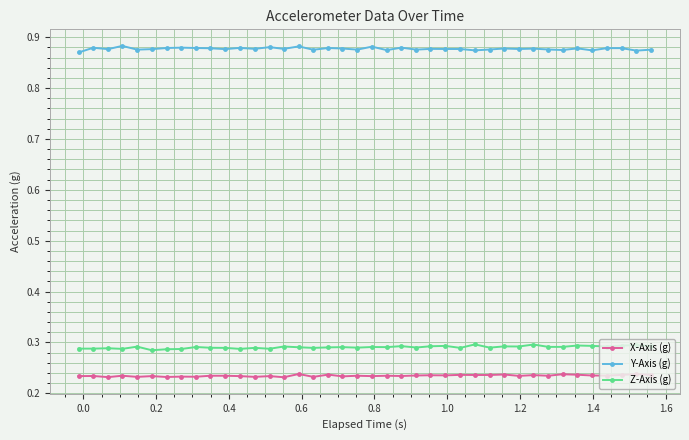

Which series has the largest total across all categories?

Y-Axis (g)